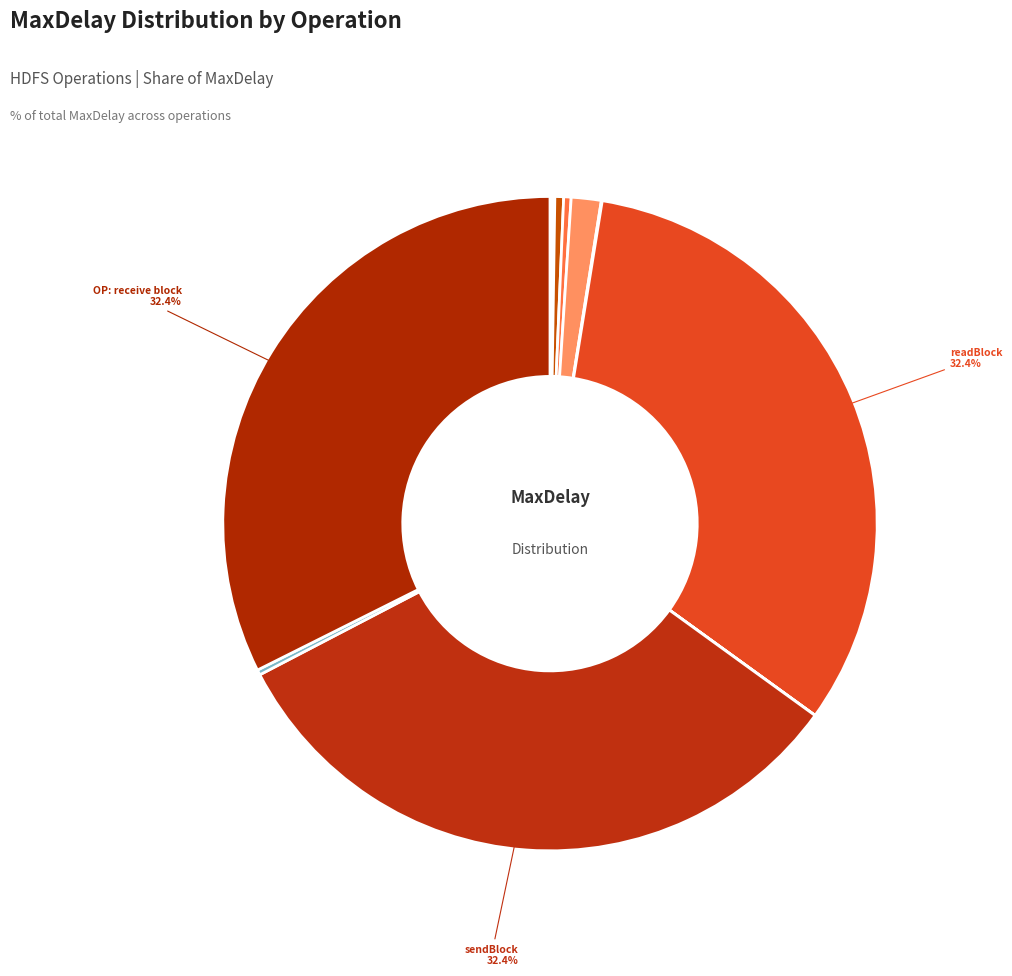

Which slice is the largest?

readBlock